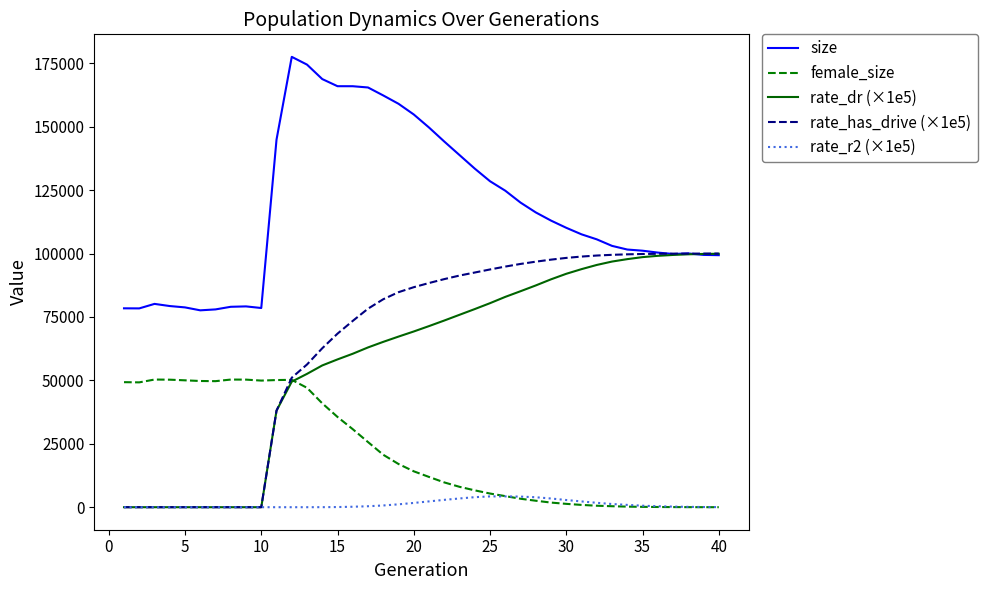

Which series has the largest total across all categories?

size